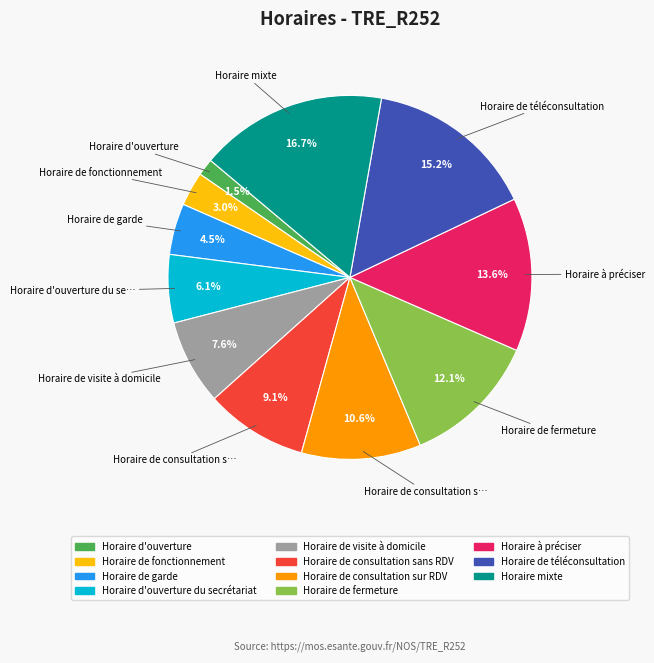

Is the sum of Horaire de visite à domicile and Horaire mixte greater than half?

No